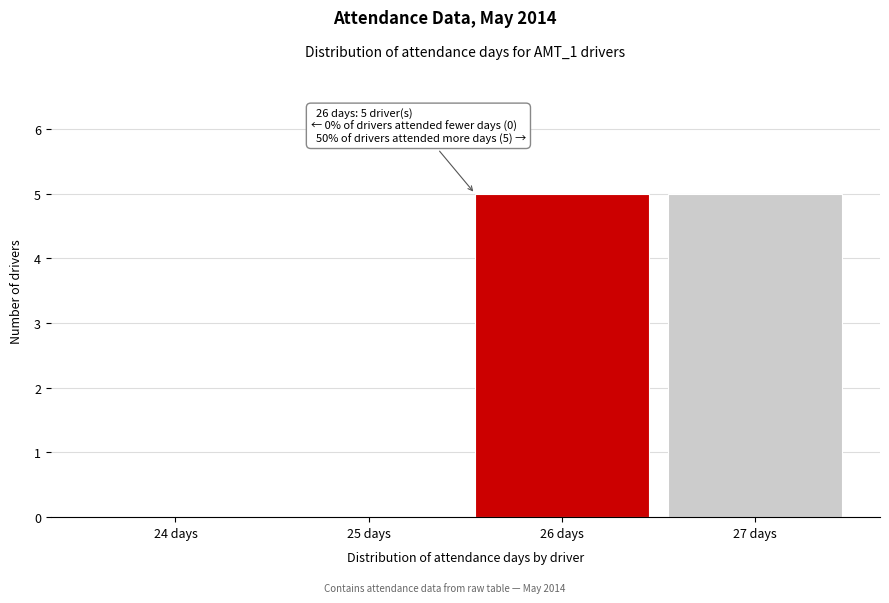

Reading left to right, transcribe all the data shown in this chart.

24 days=0	25 days=0	26 days=5	27 days=5